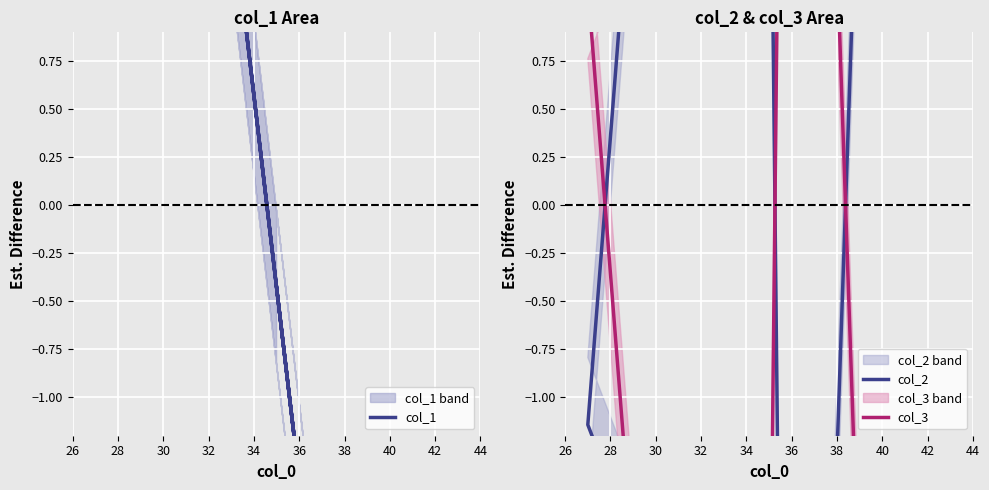

Reading left to right, what are all the values shown in this chart?

col_1: -0.4	-1.4	-8.4	5.6	7.6	-5.4	2.6
col_2: 2.9	-8.1	15.9	1.9	-1.1	-5.1	-6.1
col_3: -2.9	8.1	-15.9	-1.9	1.1	5.1	6.1